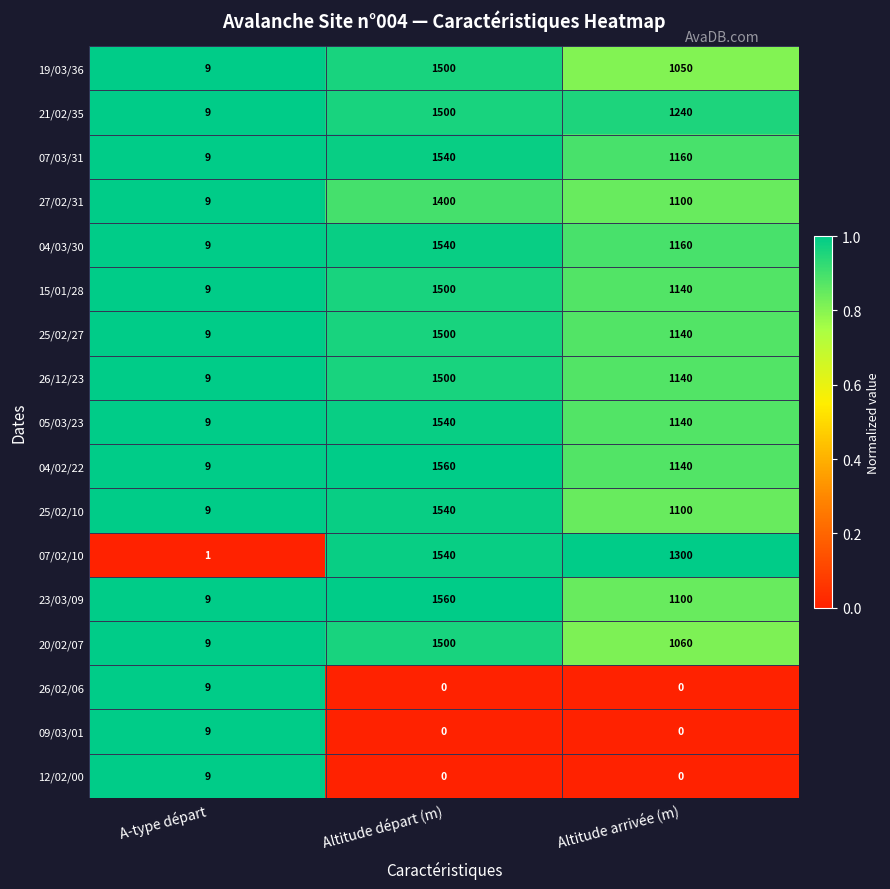

Which series has the largest total across all categories?

07/02/10